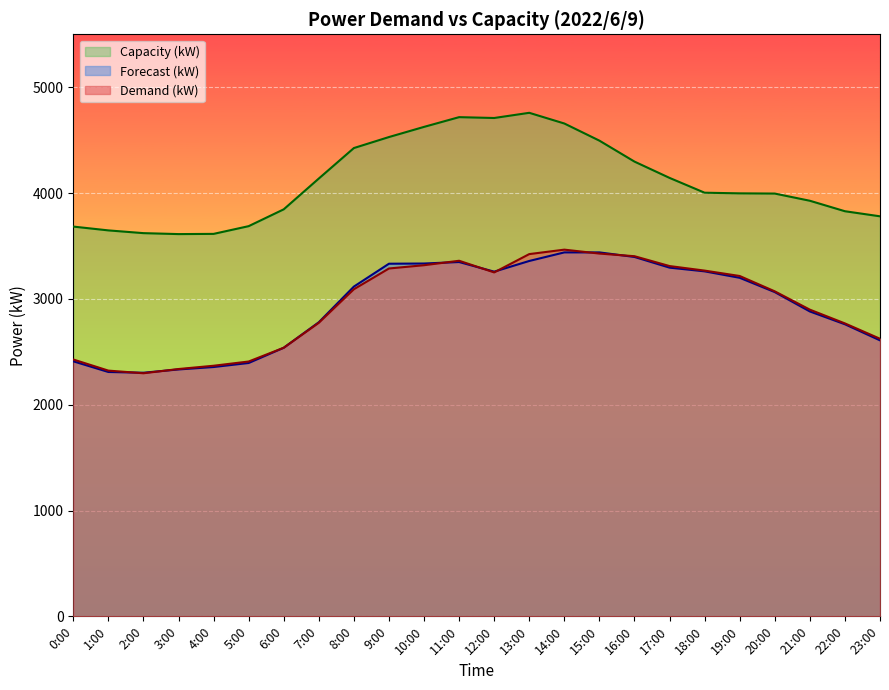

What is the difference between the maximum and minimum values in the Capacity (kW) series?

1146